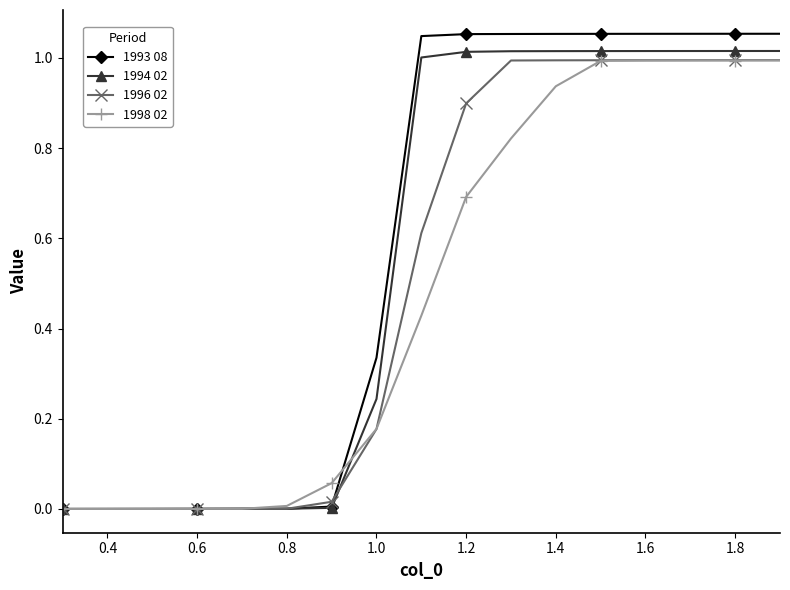

Rank the series by their average value, from highest to lowest.

1993 08, 1994 02, 1996 02, 1998 02